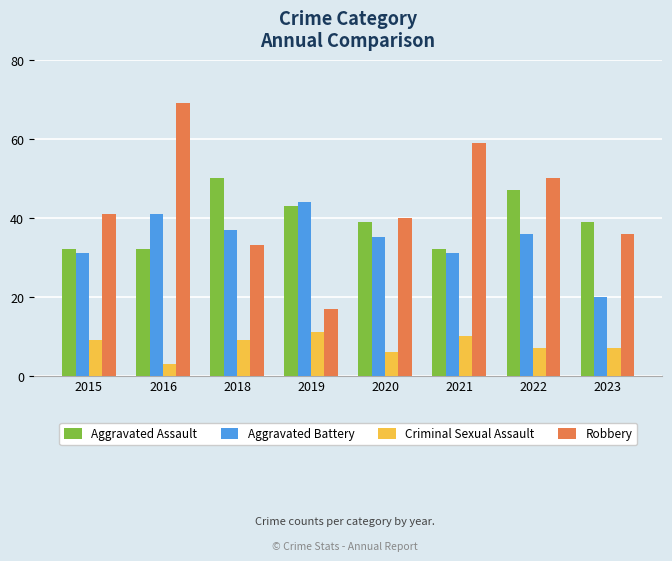

How many bars are there in each group?

4